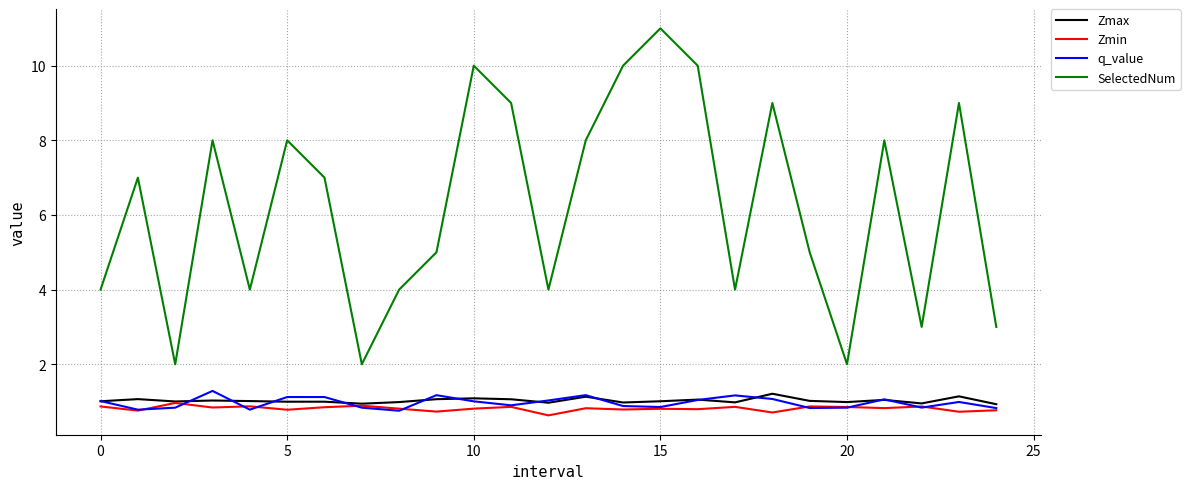

True or false: SelectedNum and Zmax intersect in this chart.

False